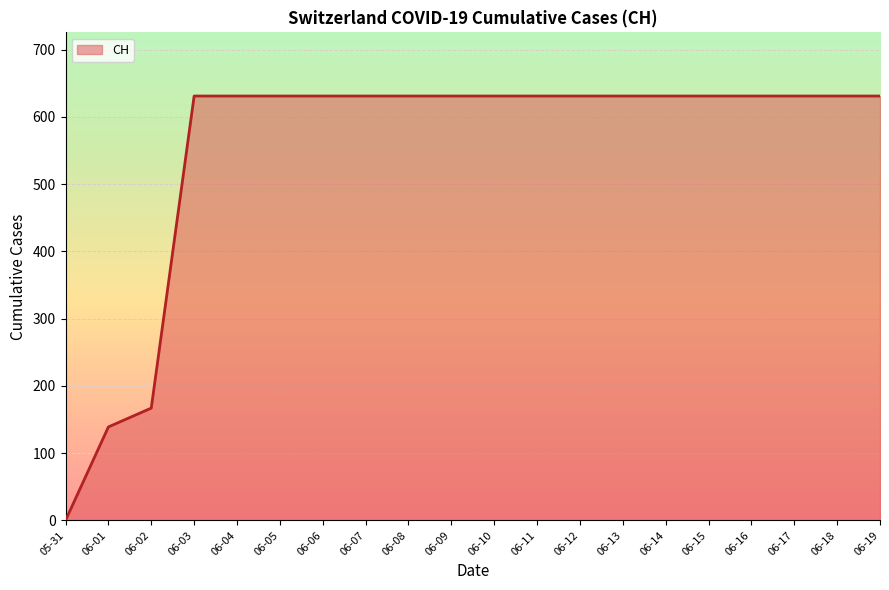

Reading left to right, list all the values displayed in this chart.

05-31=0	06-01=139	06-02=167	06-03=631	06-04=631	06-05=631	06-06=631	06-07=631	06-08=631	06-09=631	06-10=631	06-11=631	06-12=631	06-13=631	06-14=631	06-15=631	06-16=631	06-17=631	06-18=631	06-19=631